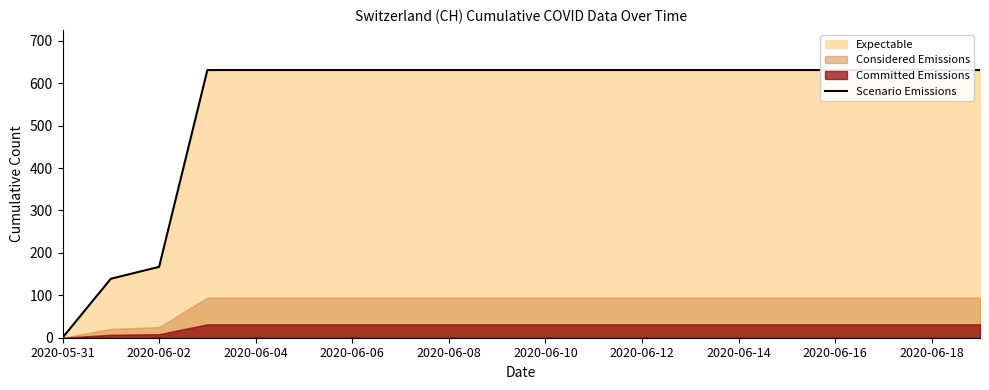

What is the label of the 10th point from the right?

2020-06-10